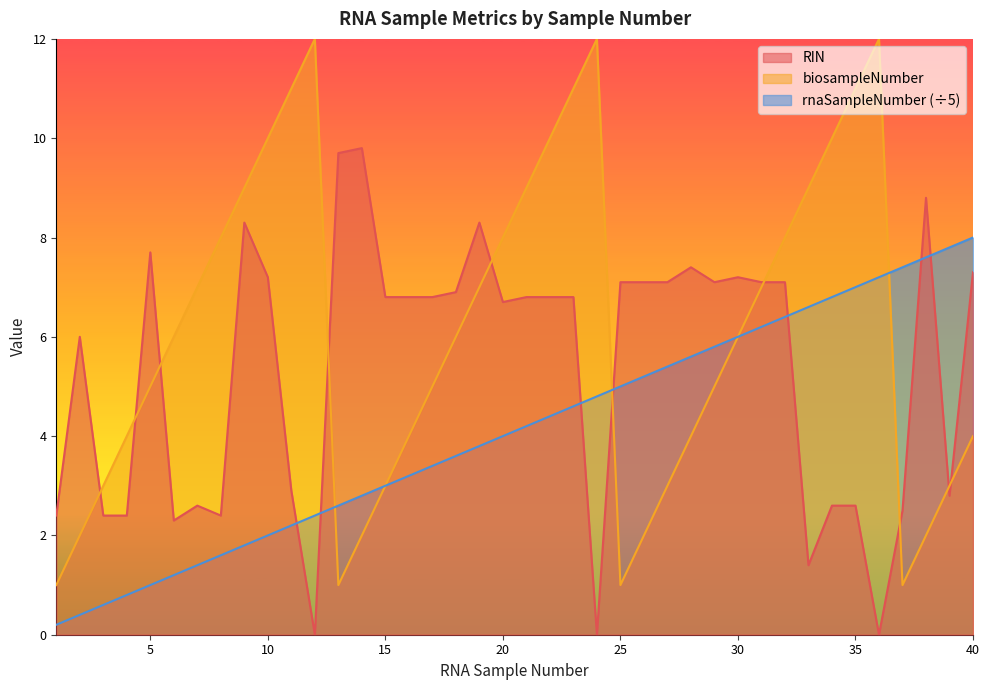

Reading left to right, list all the values displayed in this chart.

rnaSampleNumber: 1=0.2	2=0.4	3=0.6	4=0.8	5=1.0	6=1.2	7=1.4	8=1.6	9=1.8	10=2.0	11=2.2	12=2.4	13=2.6	14=2.8	15=3.0	16=3.2	17=3.4	18=3.6	19=3.8	20=4.0	21=4.2	22=4.4	23=4.6	24=4.8	25=5.0	26=5.2	27=5.4	28=5.6	29=5.8	30=6.0	31=6.2	32=6.4	33=6.6	34=6.8	35=7.0	36=7.2	37=7.4	38=7.6	39=7.8	40=8.0
RIN: 1=2.4	2=6.0	3=2.4	4=2.4	5=7.7	6=2.3	7=2.6	8=2.4	9=8.3	10=7.2	11=2.9	12=0.0	13=9.7	14=9.8	15=6.8	16=6.8	17=6.8	18=6.9	19=8.3	20=6.7	21=6.8	22=6.8	23=6.8	24=0.0	25=7.1	26=7.1	27=7.1	28=7.4	29=7.1	30=7.2	31=7.1	32=7.1	33=1.4	34=2.6	35=2.6	36=0.0	37=2.5	38=8.8	39=2.8	40=7.3
biosampleNumber: 1=1.0	2=2.0	3=3.0	4=4.0	5=5.0	6=6.0	7=7.0	8=8.0	9=9.0	10=10.0	11=11.0	12=12.0	13=1.0	14=2.0	15=3.0	16=4.0	17=5.0	18=6.0	19=7.0	20=8.0	21=9.0	22=10.0	23=11.0	24=12.0	25=1.0	26=2.0	27=3.0	28=4.0	29=5.0	30=6.0	31=7.0	32=8.0	33=9.0	34=10.0	35=11.0	36=12.0	37=1.0	38=2.0	39=3.0	40=4.0